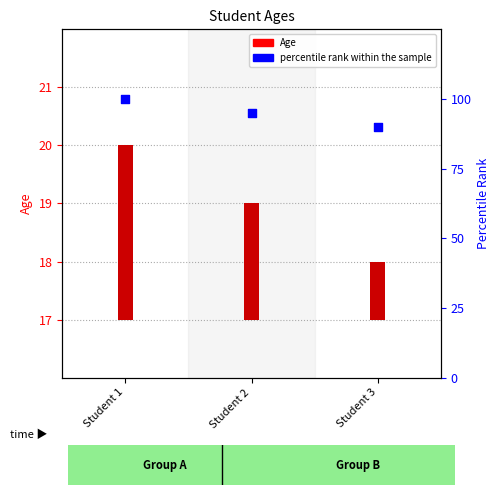

At how many categories does at least one series exceed 14?

3